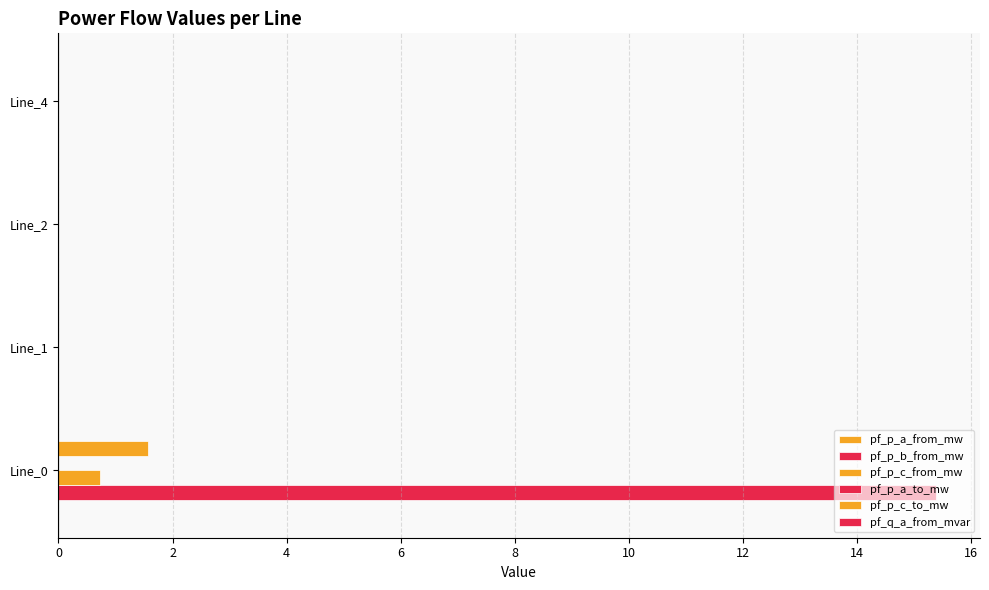

Reading left to right, transcribe all the data shown in this chart.

pf_p_a_from_mw: 0.1	0.1	0.1	0.1
pf_p_b_from_mw: 15.4	0.0	0.0	0.0
pf_p_c_from_mw: 0.7	0.0	0.0	0.0
pf_p_a_to_mw: 0.1	0.1	0.1	0.1
pf_p_c_to_mw: 1.6	-0.0	-0.0	-0.0
pf_q_a_from_mvar: 0.1	0.1	0.1	0.1